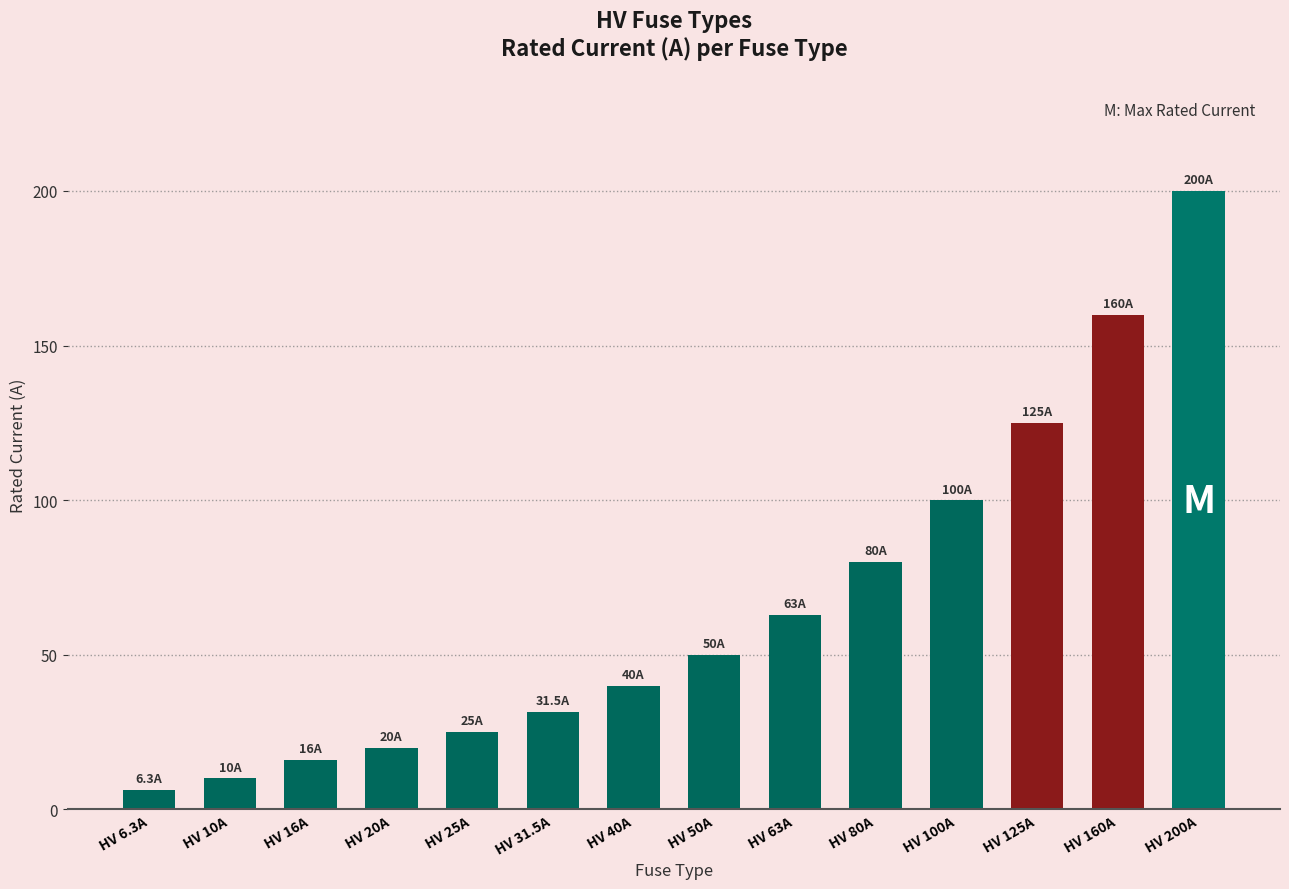

The chart shows a value of 63.0 at HV 63A. True or false?

True